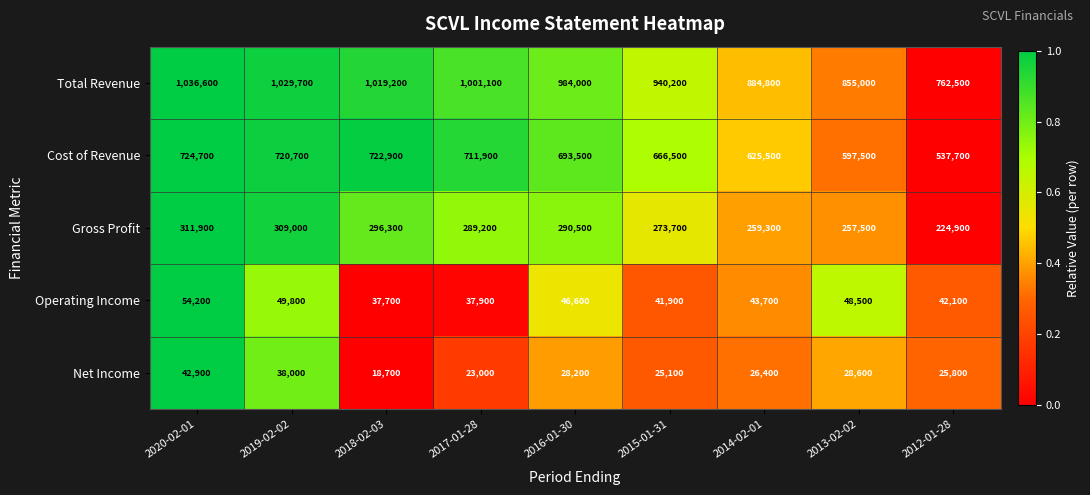

At which label does Total Revenue first exceed 984000?

2020-02-01